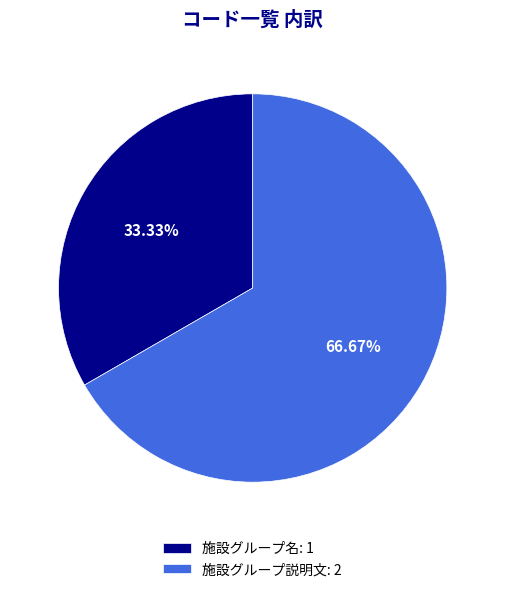

Which has a higher value, 施設グループ説明文 or 施設グループ名?

施設グループ説明文